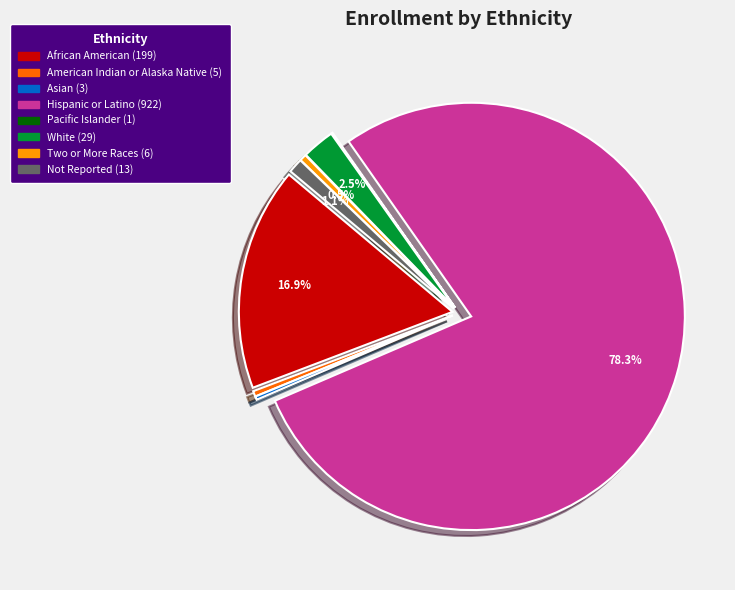

Is it true that Not Reported is 1% of the pie?

True